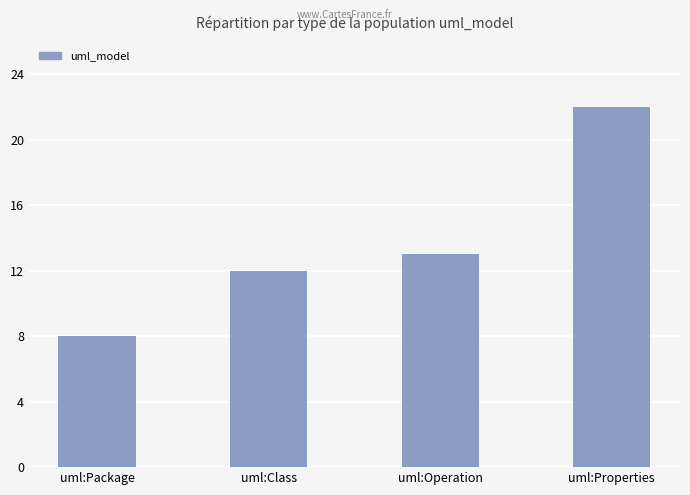

Is it true that the value at uml:Package is 8?

True